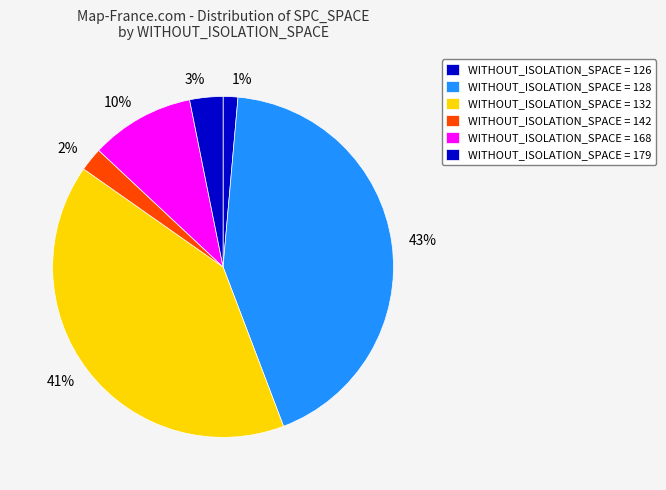

To the nearest percent, what is the average slice percentage?

17%